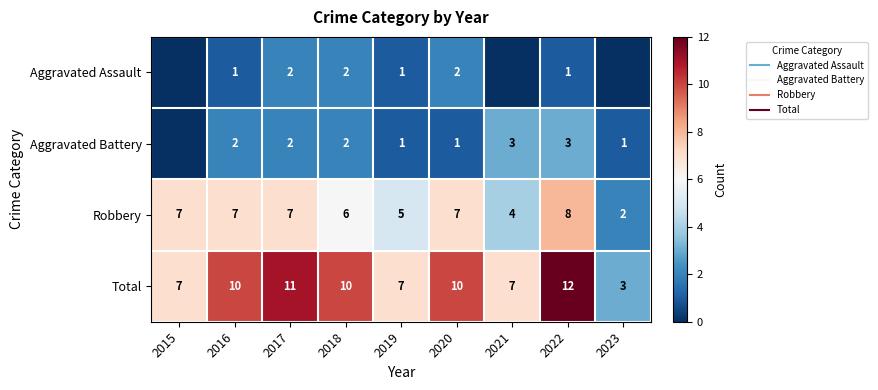

What is the spread (max minus min) of values at 2016?

9